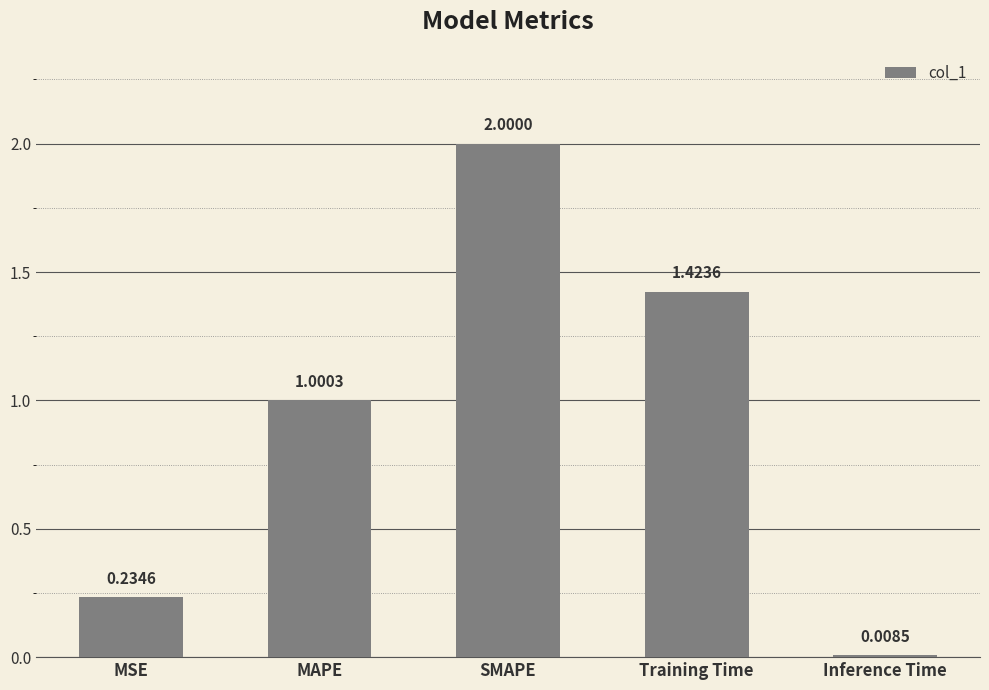

Rank the categories by value from lowest to highest.

Inference Time, MSE, MAPE, Training Time, SMAPE